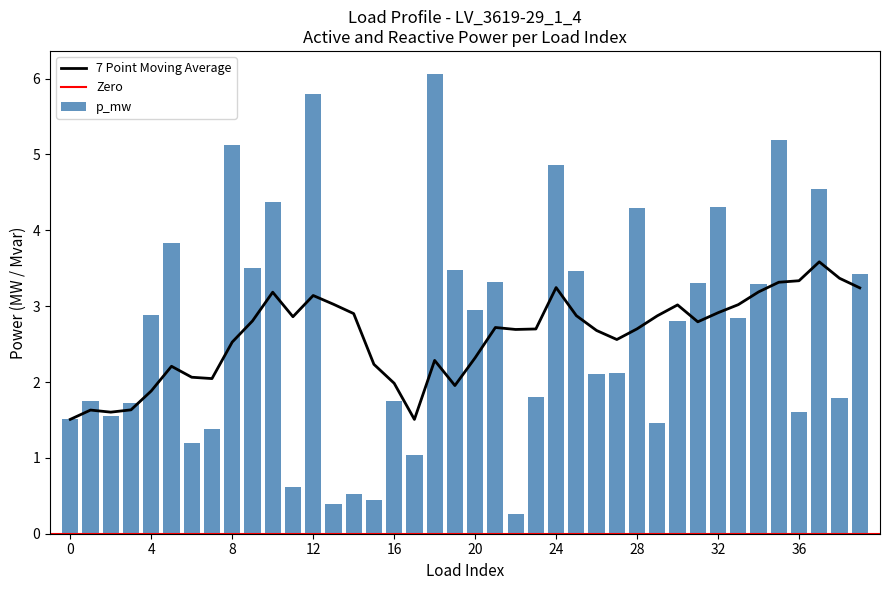

How many data points are less than 2?

17